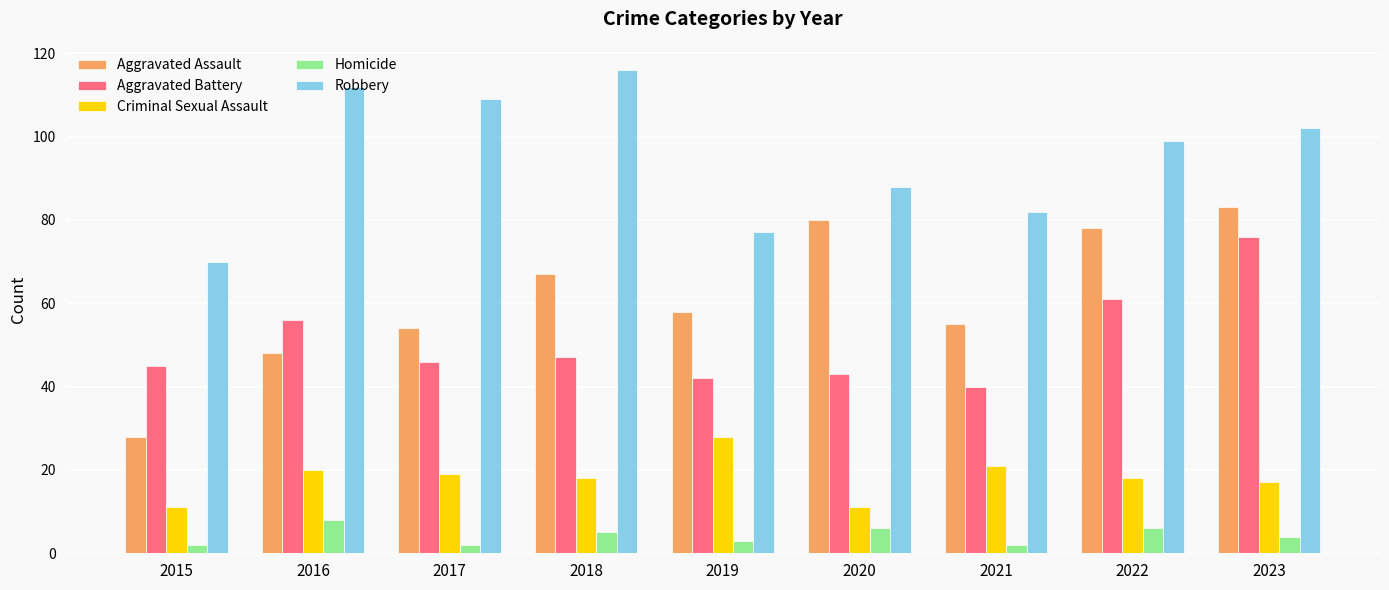

Read the Homicide value at 2023.

4